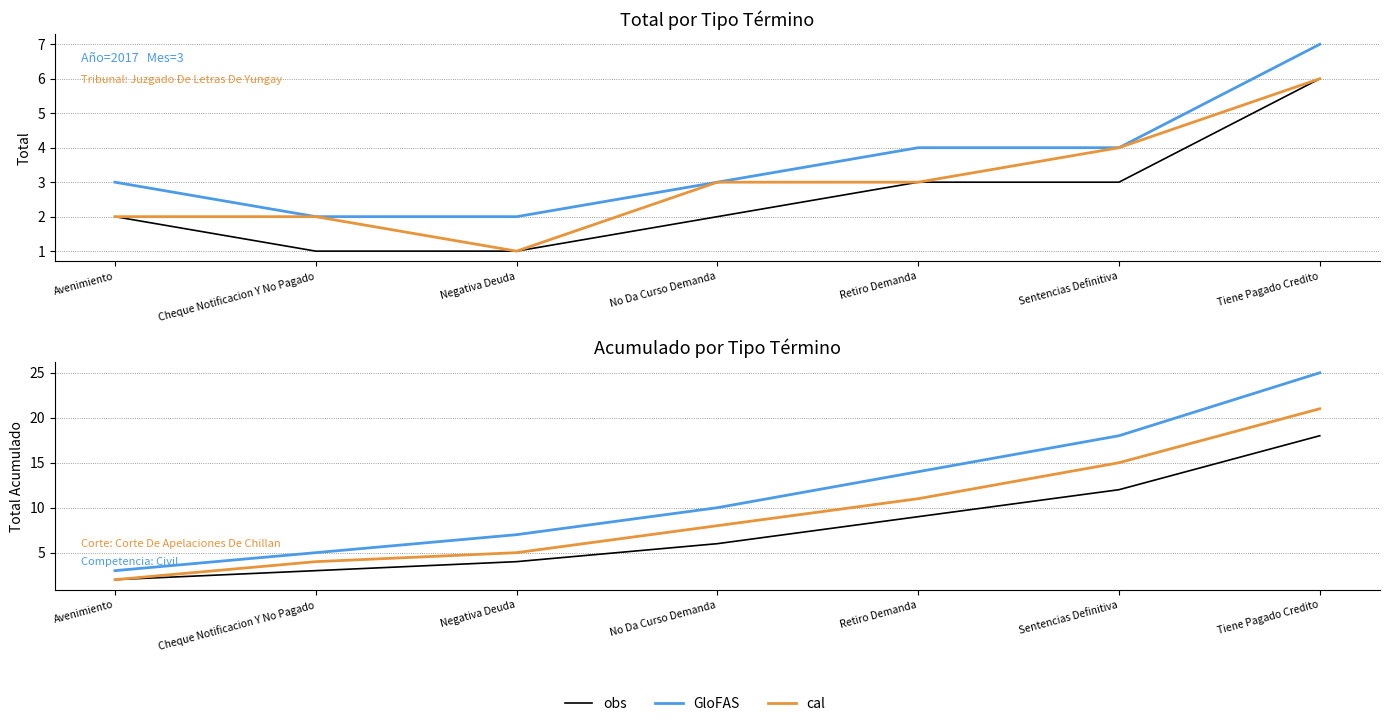

At which label does obs reach its peak?

Tiene Pagado Credito